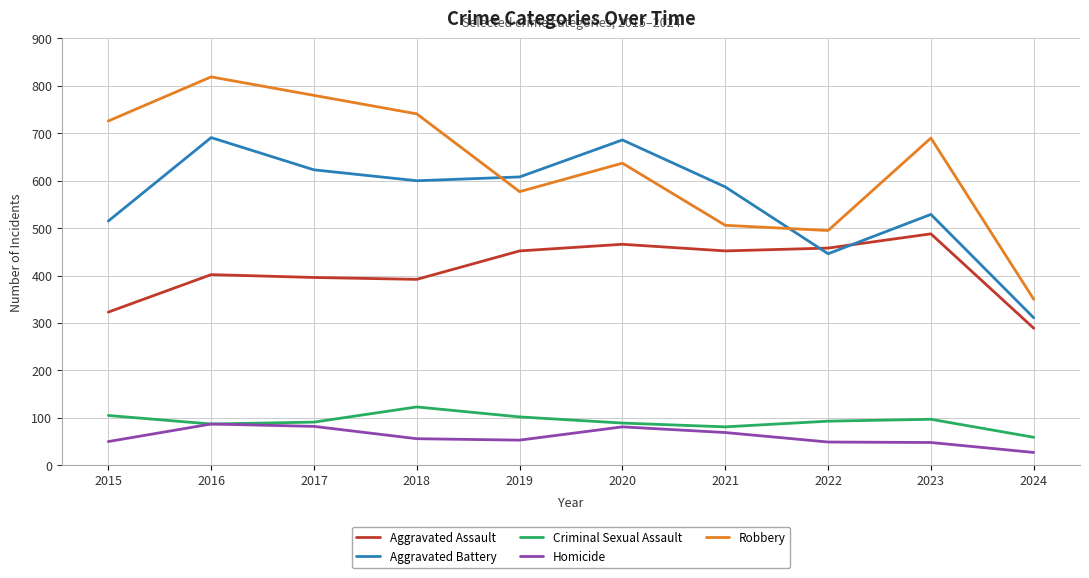

Count the number of data series in this chart.

5